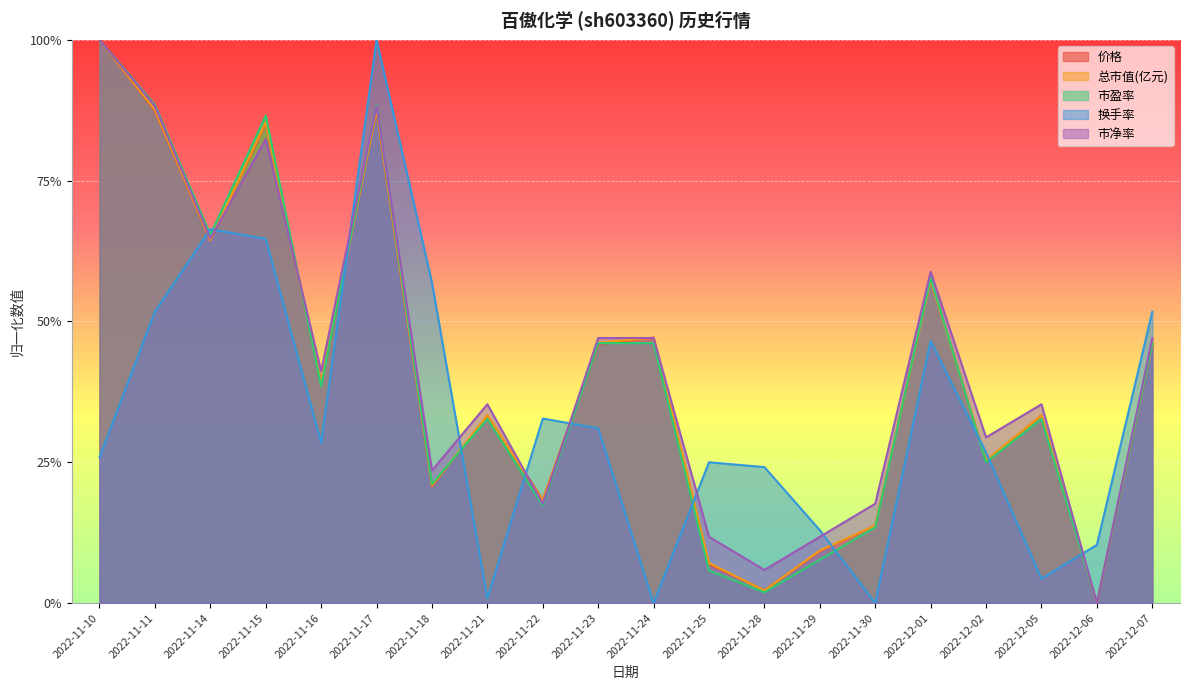

Which series has the widest spread of values?

价格